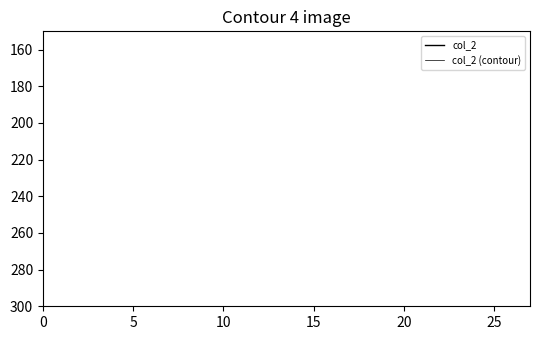

Is this an area chart (filled region under the line)?

No